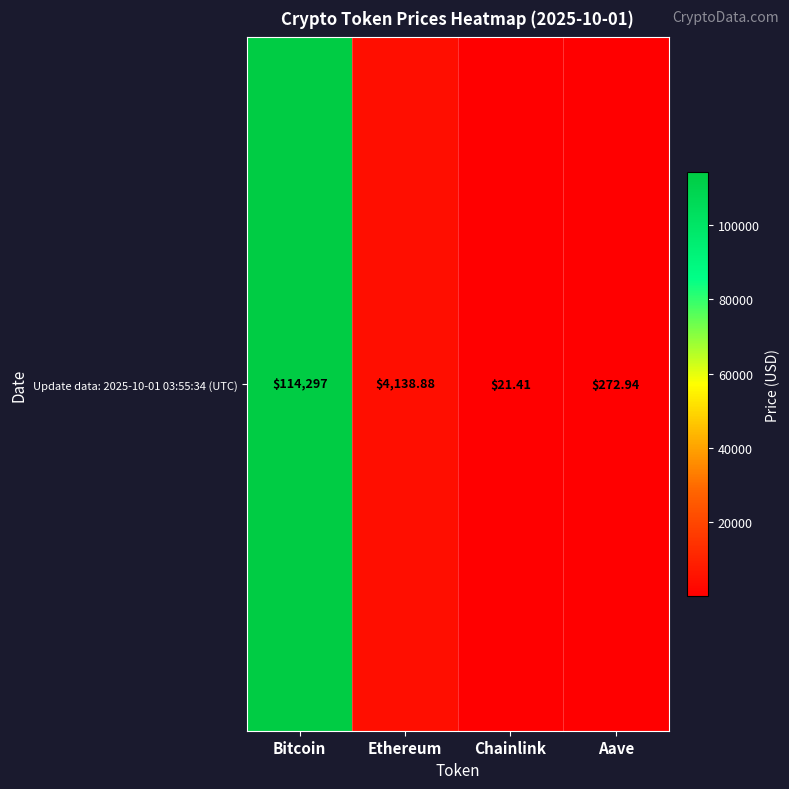

Rank the categories by value from highest to lowest.

Bitcoin, Ethereum, Aave, Chainlink